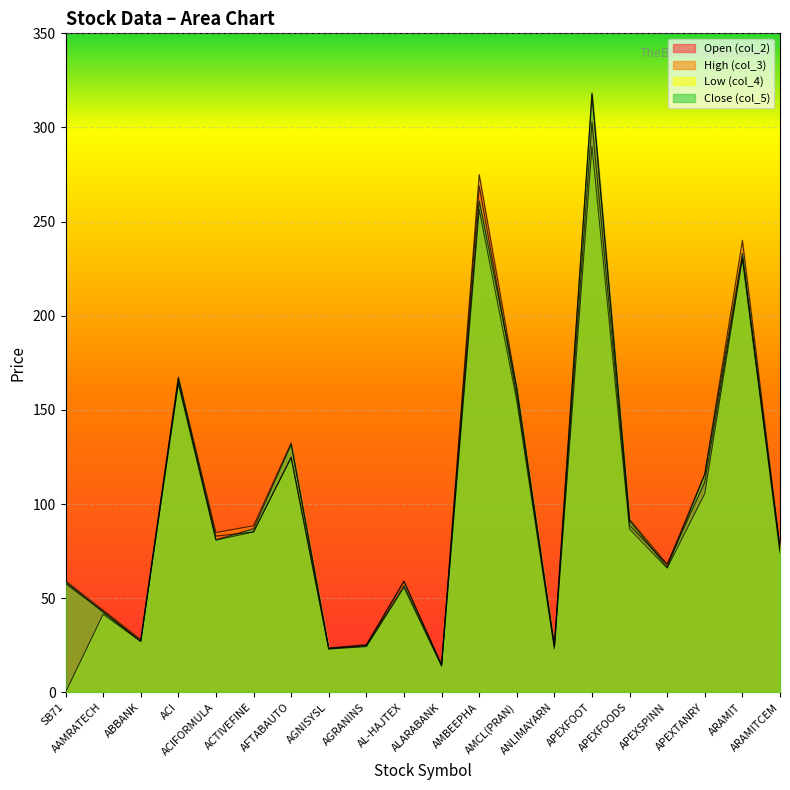

What is the difference between the col_5 values at ACIFORMULA and AMCL(PRAN)?

80.5